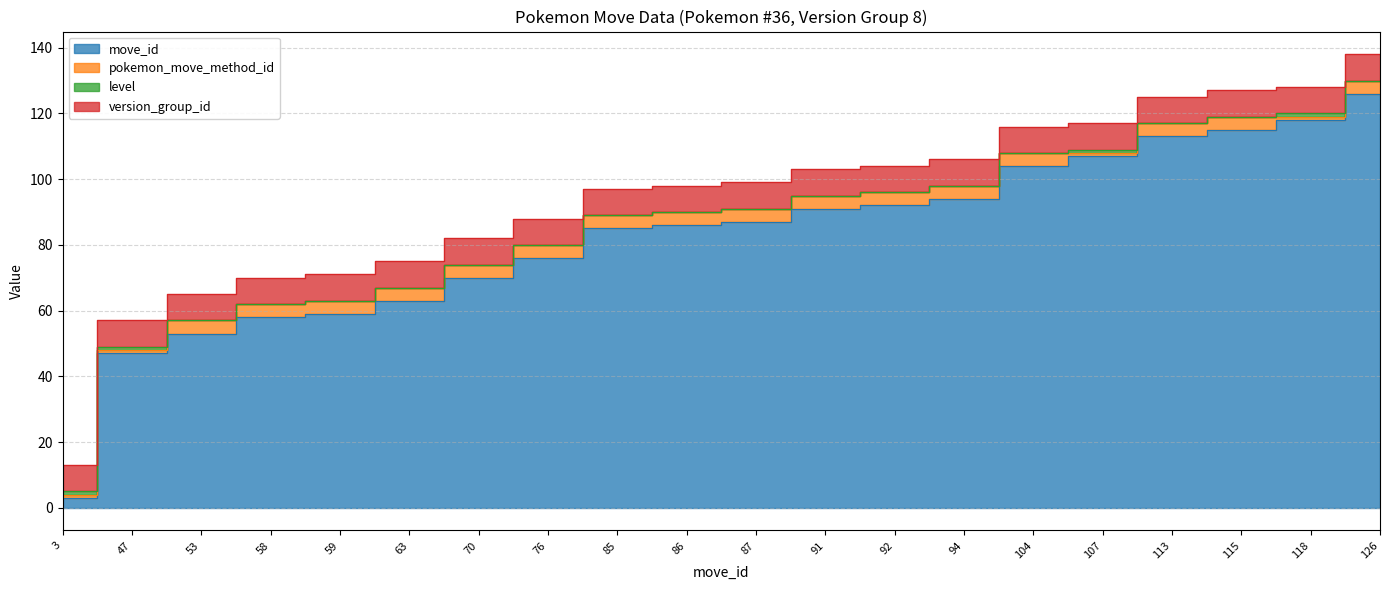

What are all the series names shown in the legend?

move_id, pokemon_move_method_id, level, version_group_id